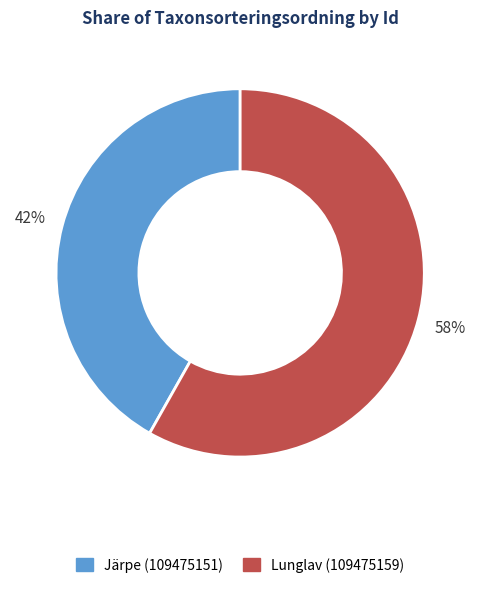

Rank the categories by value from lowest to highest.

Järpe (109475151), Lunglav (109475159)